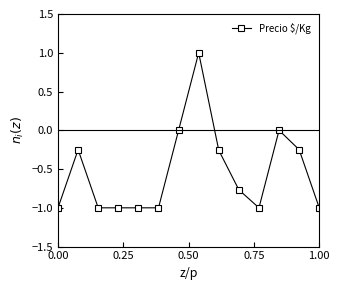

How many distinct data groups are displayed?

1